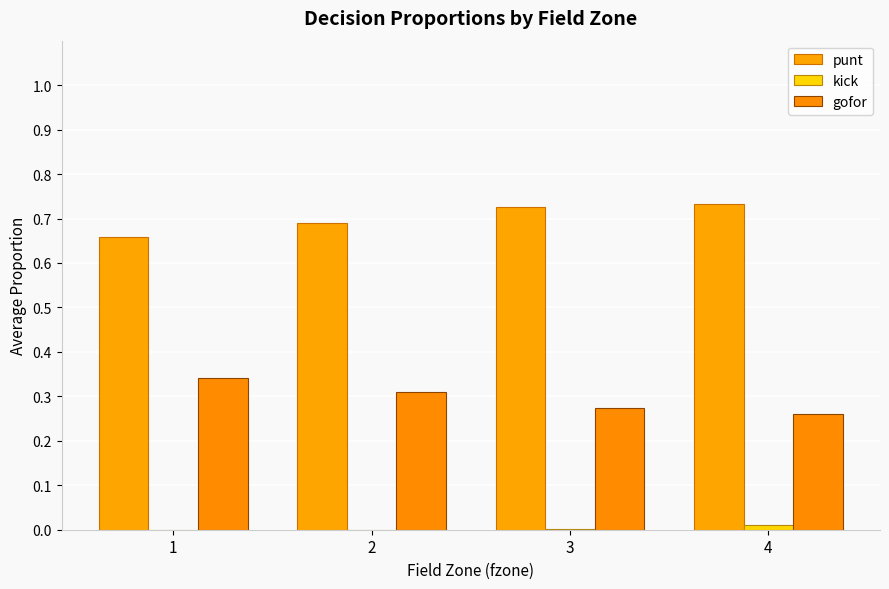

Which series has the largest total across all categories?

punt